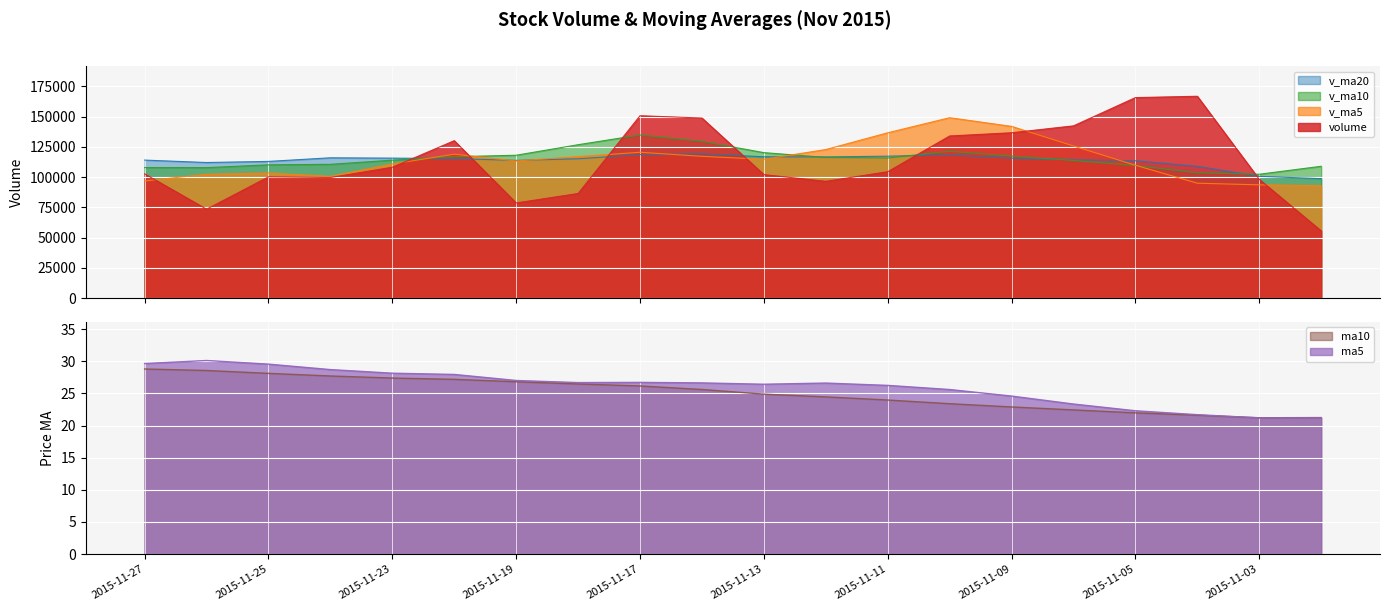

What is the value of the v_ma10 point at the 10th from the left?

129543.8